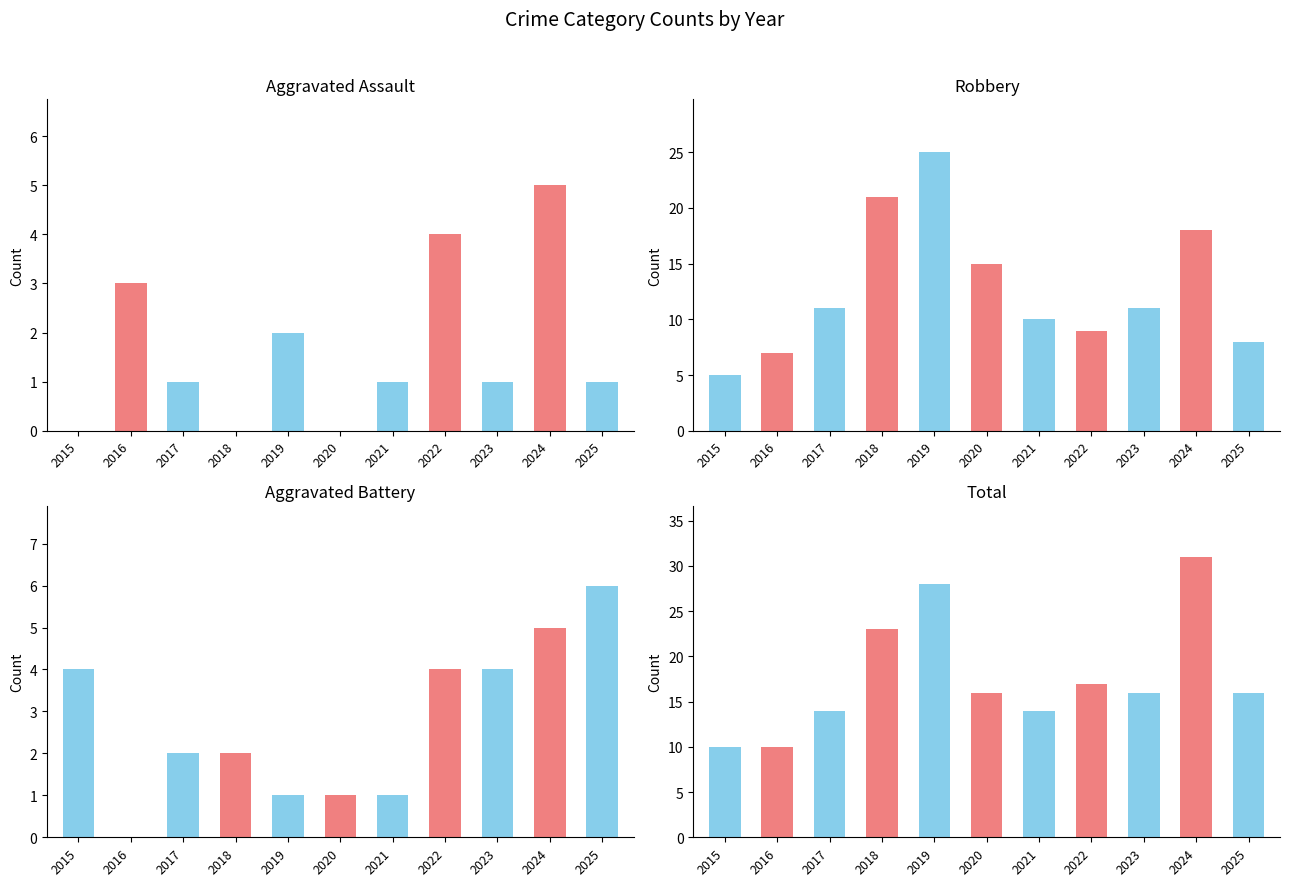

Reading left to right, transcribe all the data shown in this chart.

Aggravated Assault: 2015=0	2016=3	2017=1	2018=0	2019=2	2020=0	2021=1	2022=4	2023=1	2024=5	2025=1
Robbery: 2015=5	2016=7	2017=11	2018=21	2019=25	2020=15	2021=10	2022=9	2023=11	2024=18	2025=8
Aggravated Battery: 2015=4	2016=0	2017=2	2018=2	2019=1	2020=1	2021=1	2022=4	2023=4	2024=5	2025=6
Total: 2015=10	2016=10	2017=14	2018=23	2019=28	2020=16	2021=14	2022=17	2023=16	2024=31	2025=16